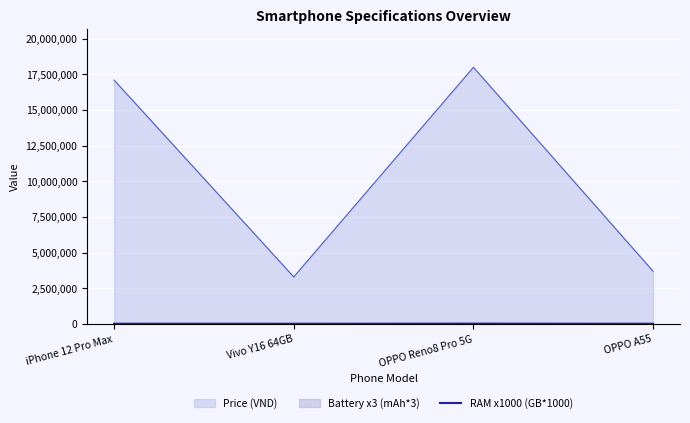

How many lines are shown in the chart?

3